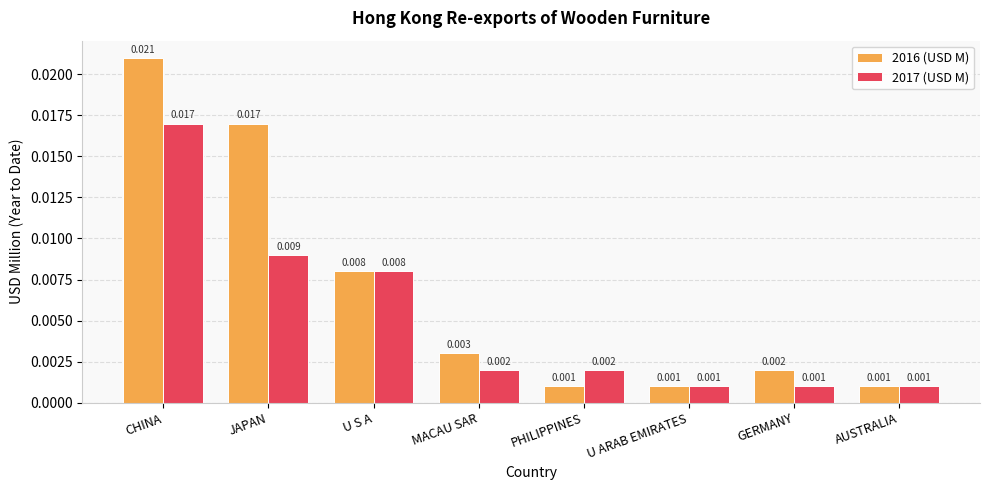

At which category is the sum across all series the highest?

CHINA